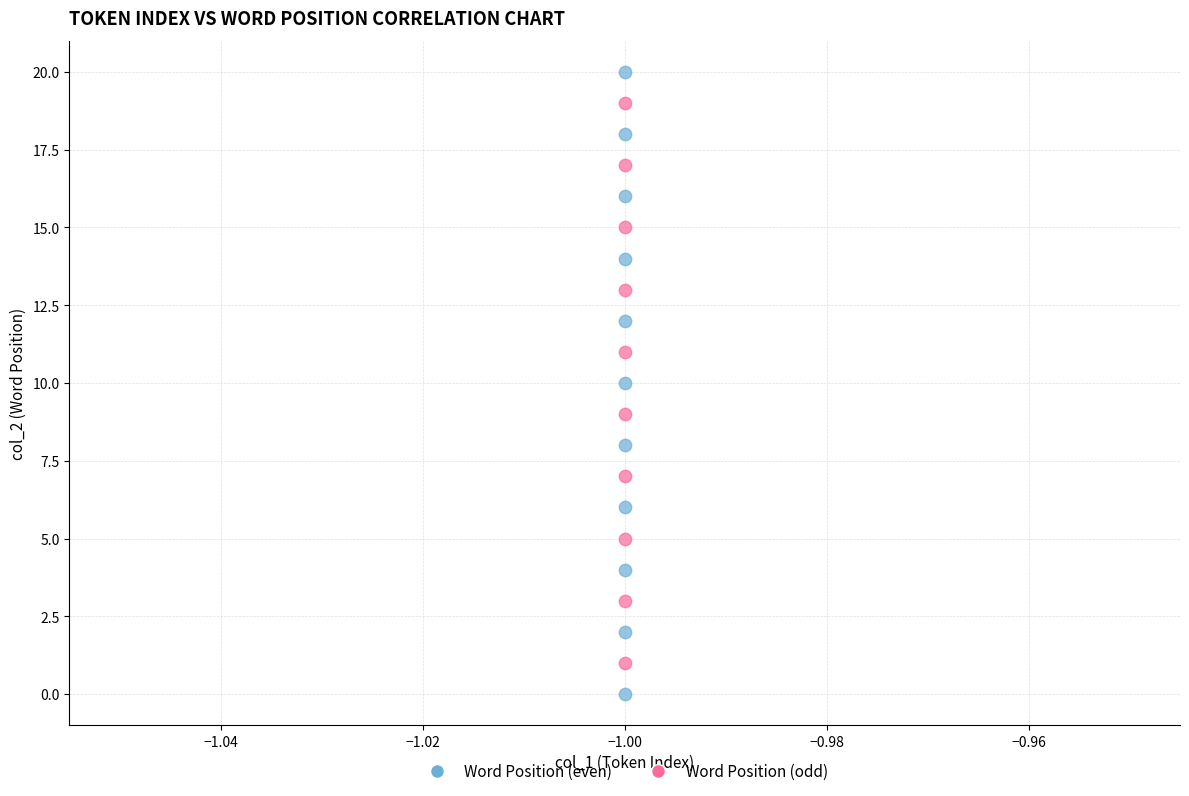

Which series reaches the minimum Y coordinate?

Word Position (even)